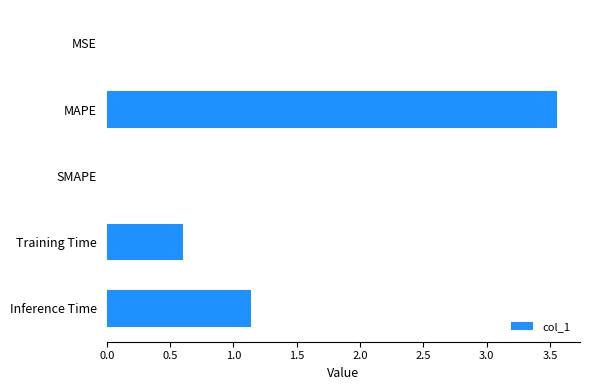

Which label corresponds to the largest value in the chart?

MAPE